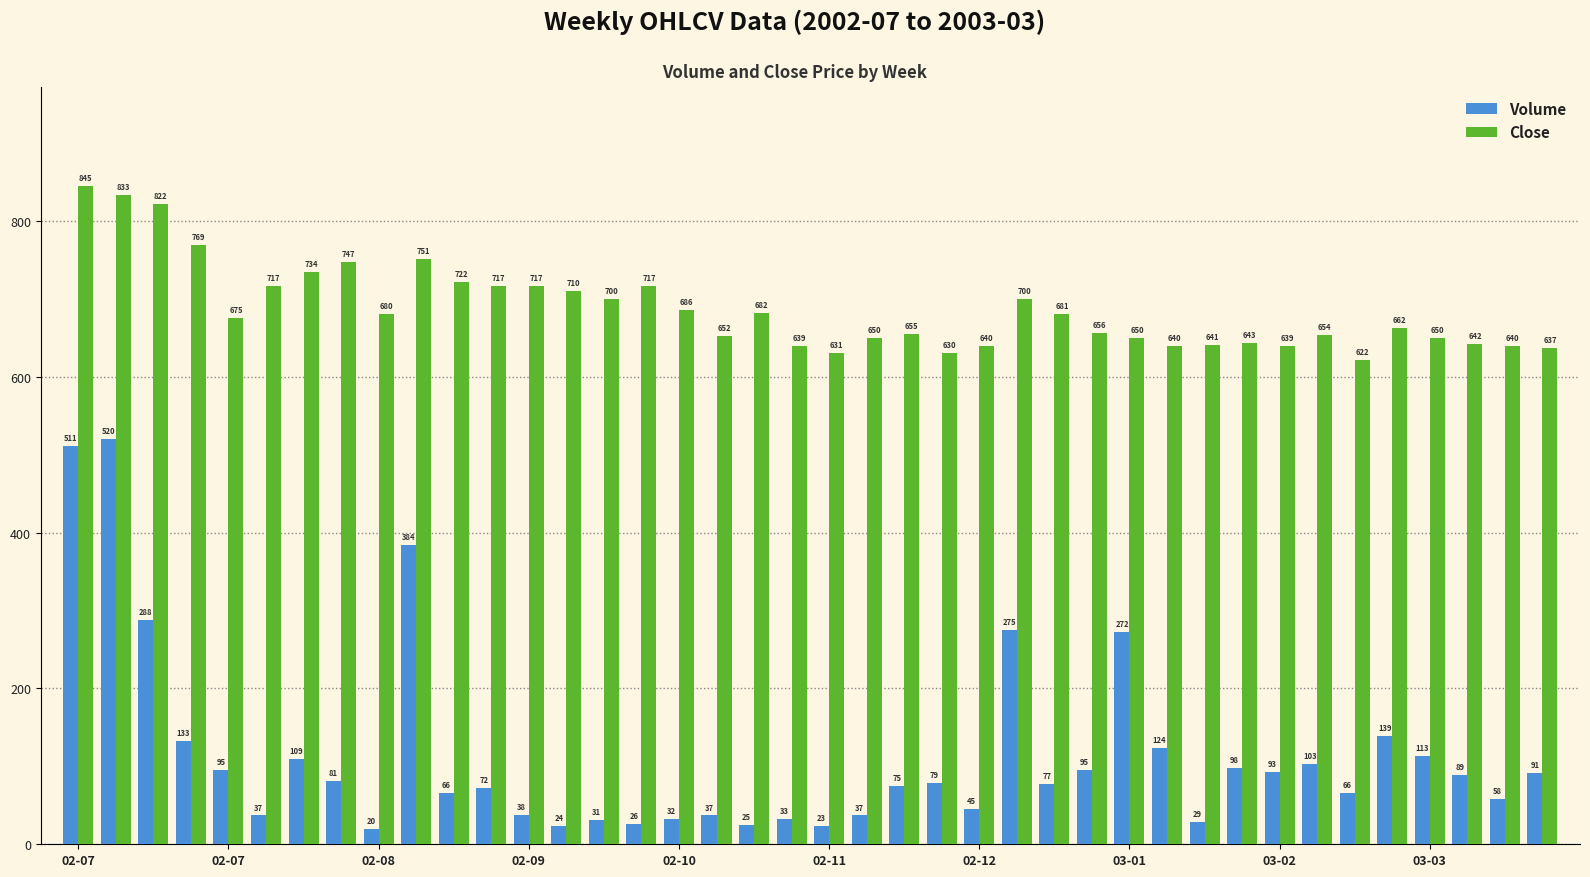

List the series in order of their overall mean, highest first.

Close, Volume